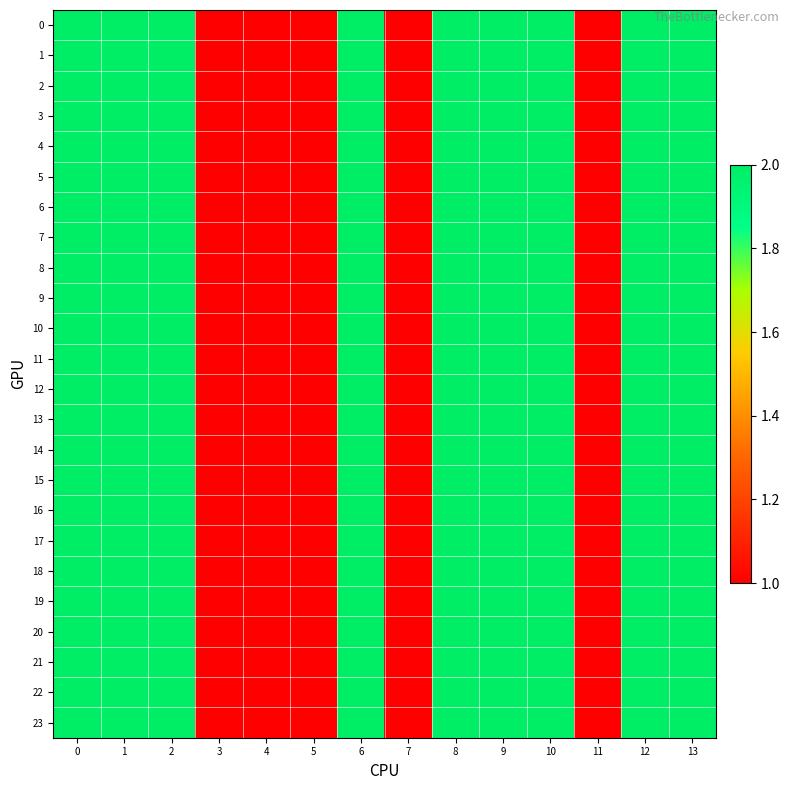

At how many categories does at least one series exceed 1?

9